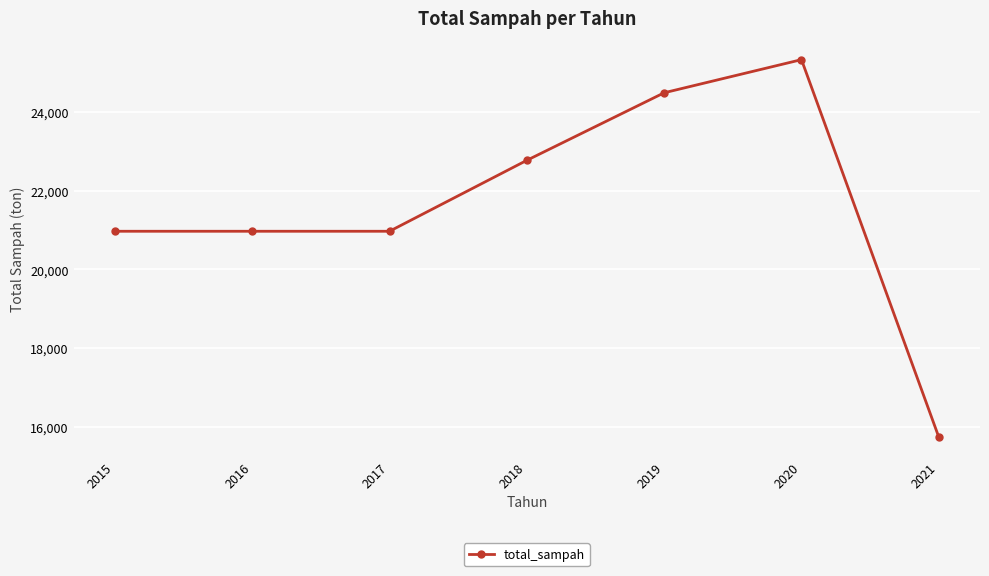

Count the number of categories in the chart.

7